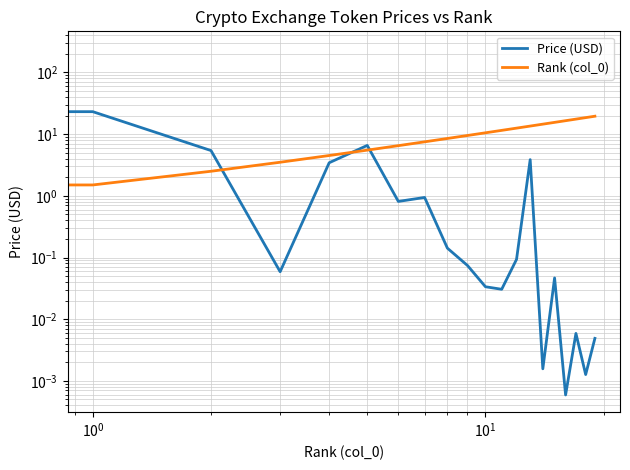

True or false: Rank (col_0) has a value of 7.5 at 7.

True